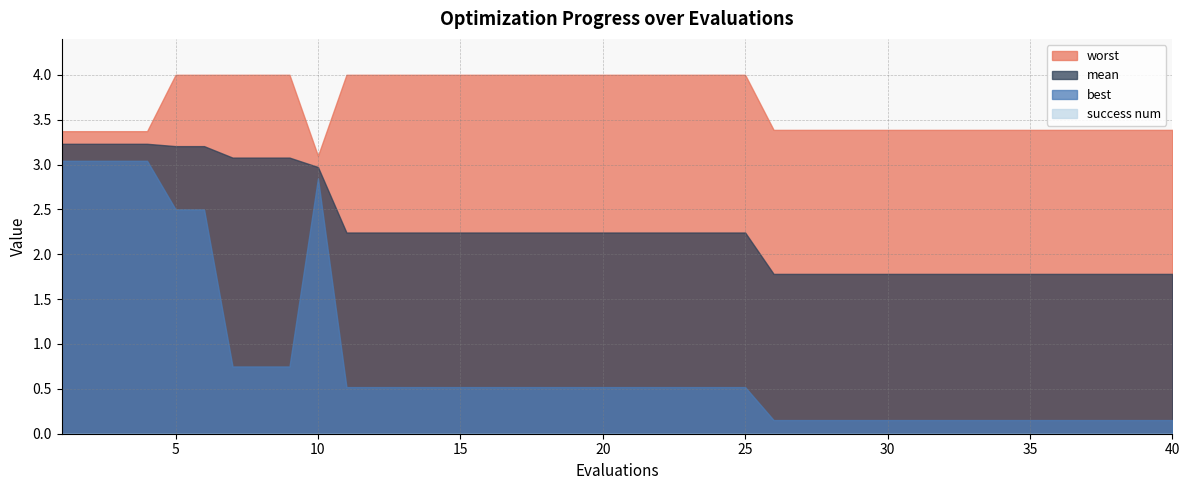

What is the spread (max minus min) of values at 16?

4.0